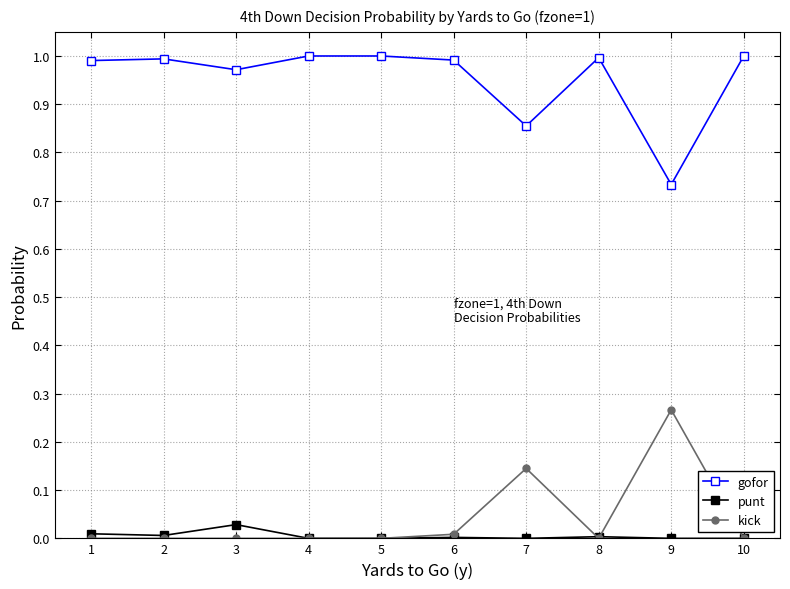

Is the value of punt at 5 greater than the value of gofor at 8?

No